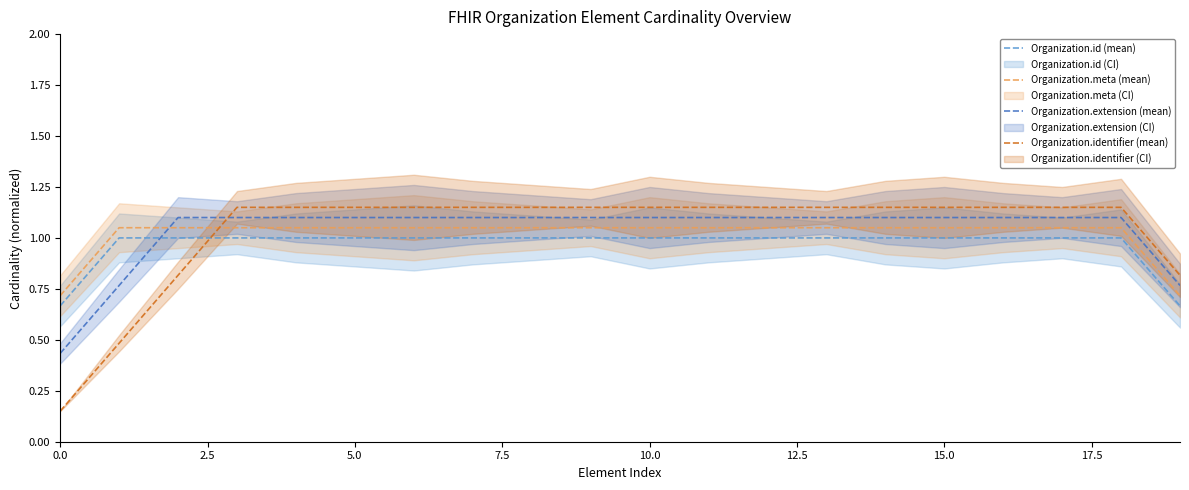

What is the difference between the maximum and minimum values in the Organization.identifier (mean) series?

1.0